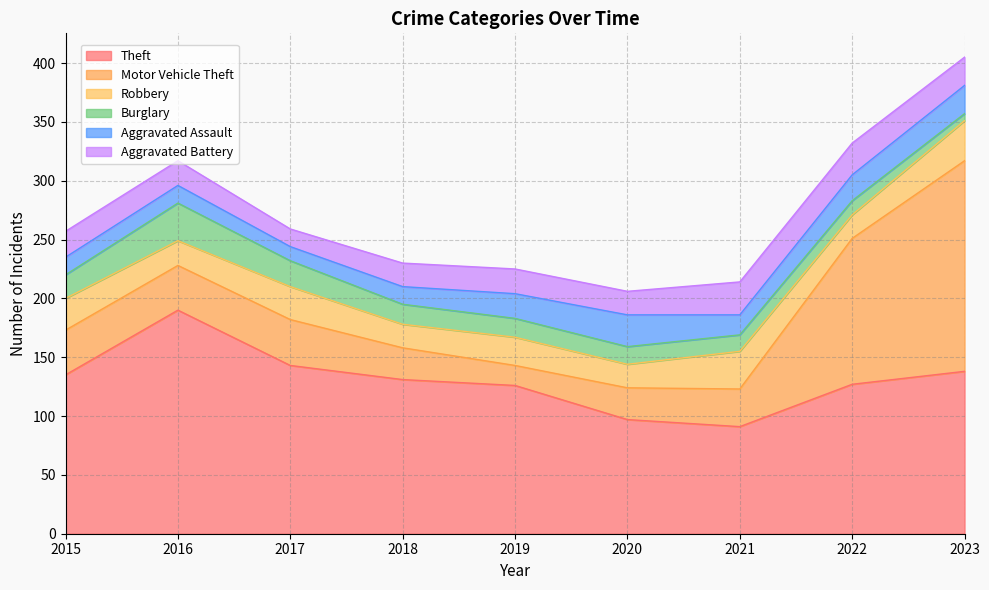

The value of Motor Vehicle Theft at 2017 is 58. True or false?

False